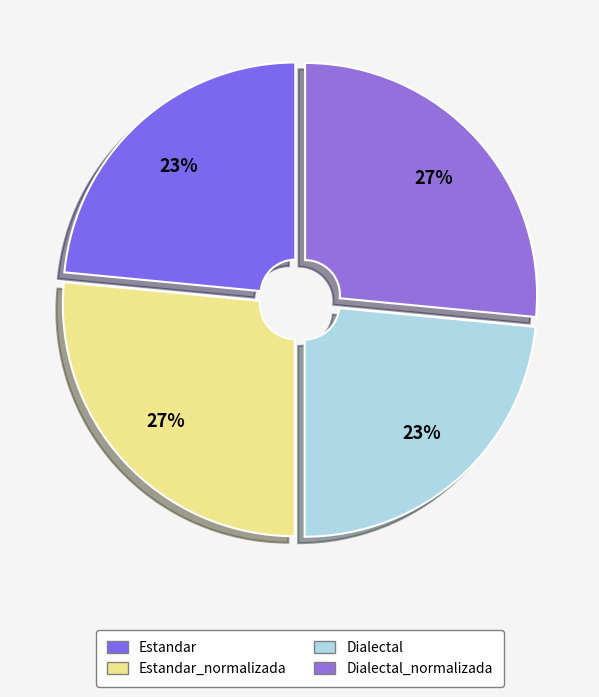

Which has a higher value, Estandar or Dialectal?

Estandar